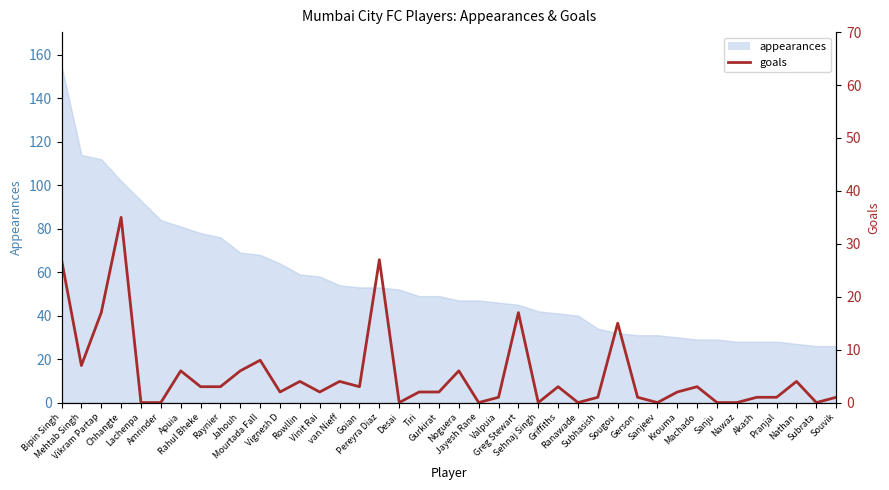

Reading left to right, extract all data points from this chart.

27	7	17	35	0	0	6	3	3	6	8	2	4	2	4	3	27	0	2	2	6	0	1	17	0	3	0	1	15	1	0	2	3	0	0	1	1	4	0	1